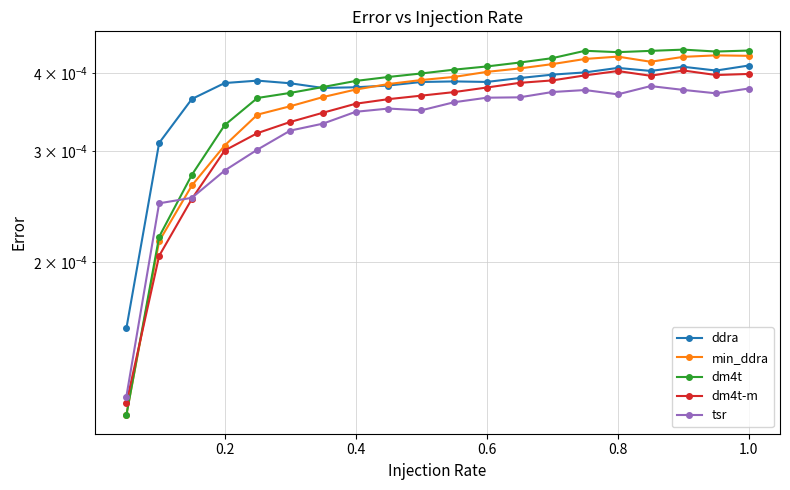

True or false: dm4t-m and ddra intersect in this chart.

False